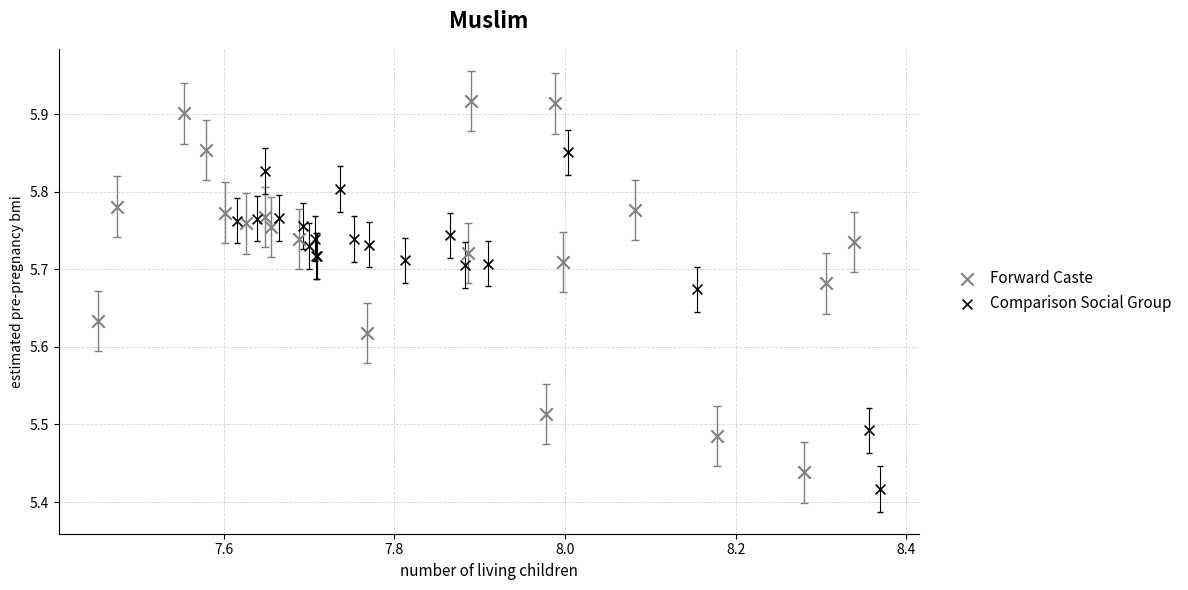

Which series has the largest Y range (max minus min)?

Forward Caste